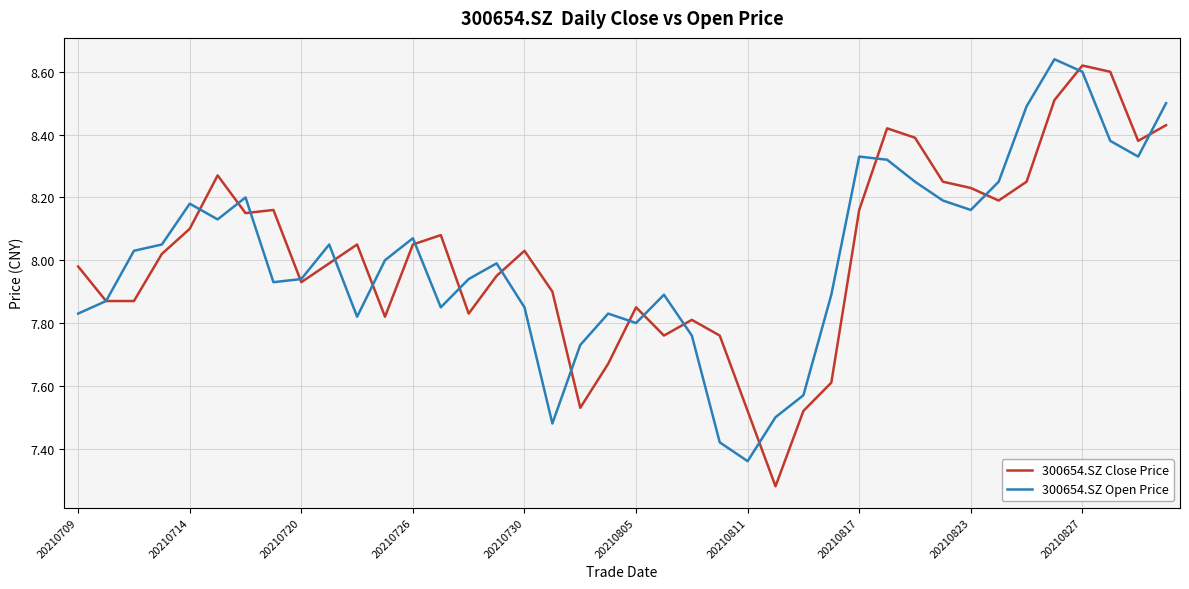

What is the sum of all 300654.SZ Close Price values?

320.8